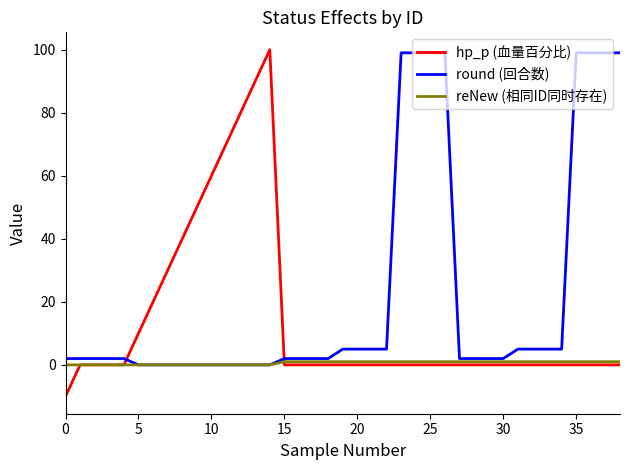

Which series has the widest spread of values?

hp_p (血量百分比)